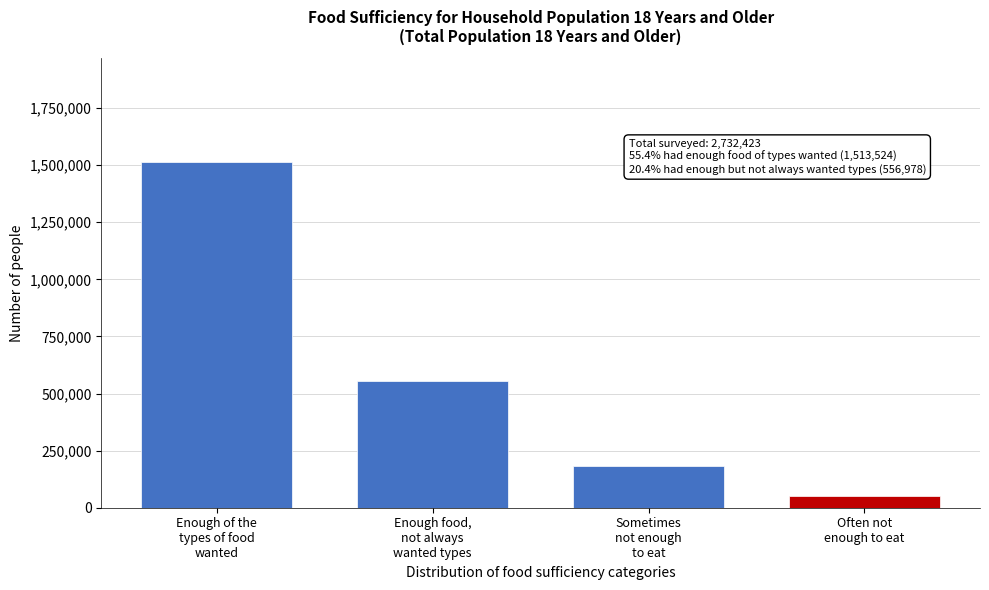

Reading right to left, transcribe all the data shown in this chart.

52231	184389	556978	1513524